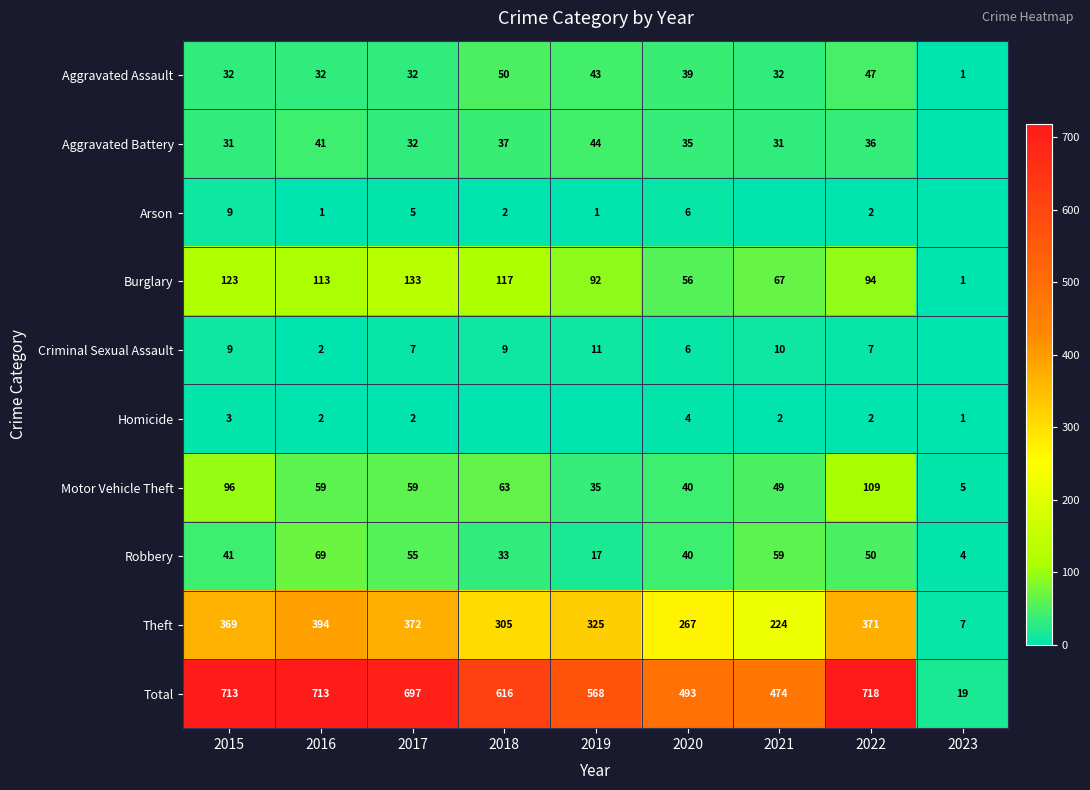

How many data points in Motor Vehicle Theft are less than 59?

4